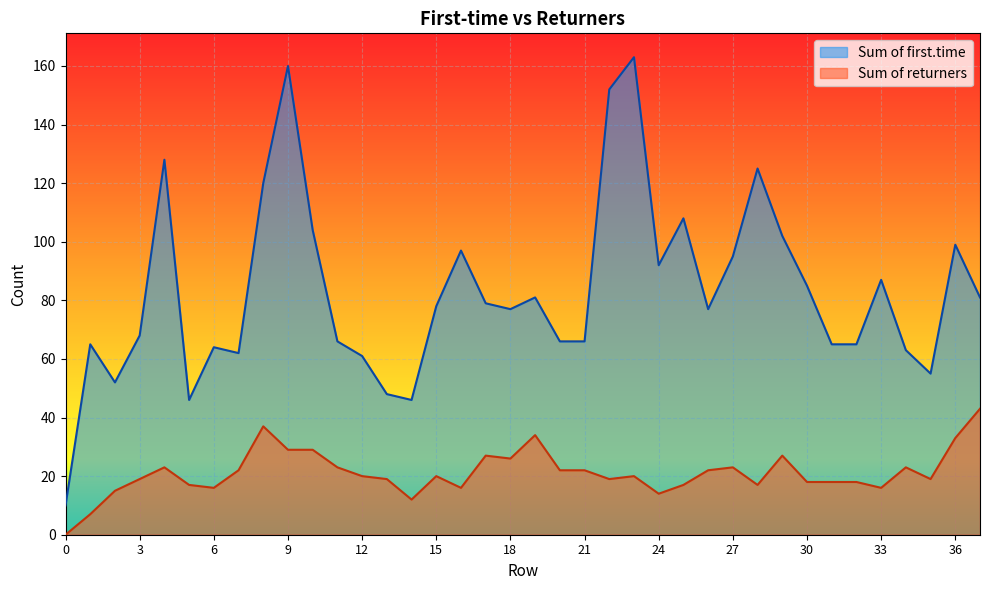

The Sum of first.time series shows 138 at 36. True or false?

False